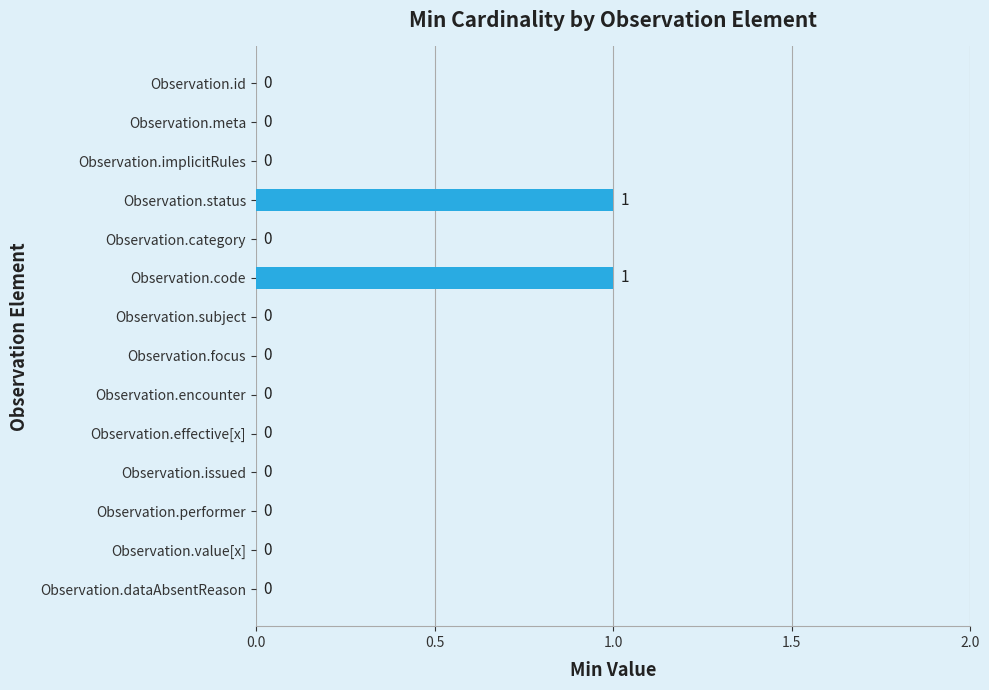

True or false: the data shows 1 at Observation.encounter.

False